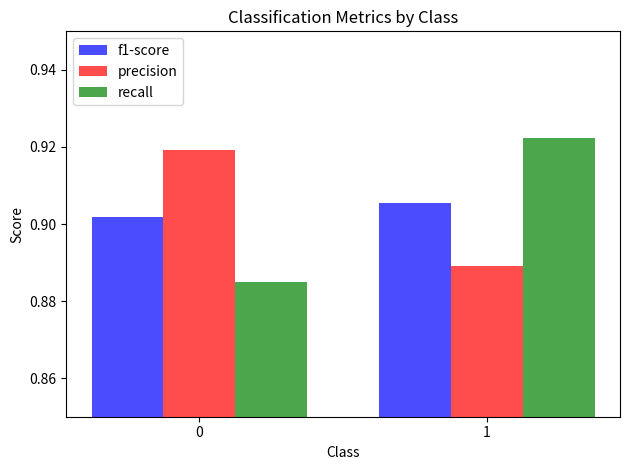

Is it true that precision equals 0.4 at 0?

False